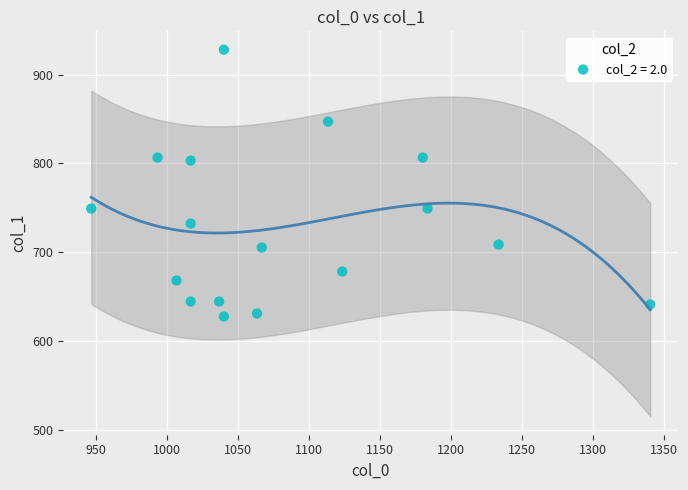

What is the range of X values (max minus min)?

393.3